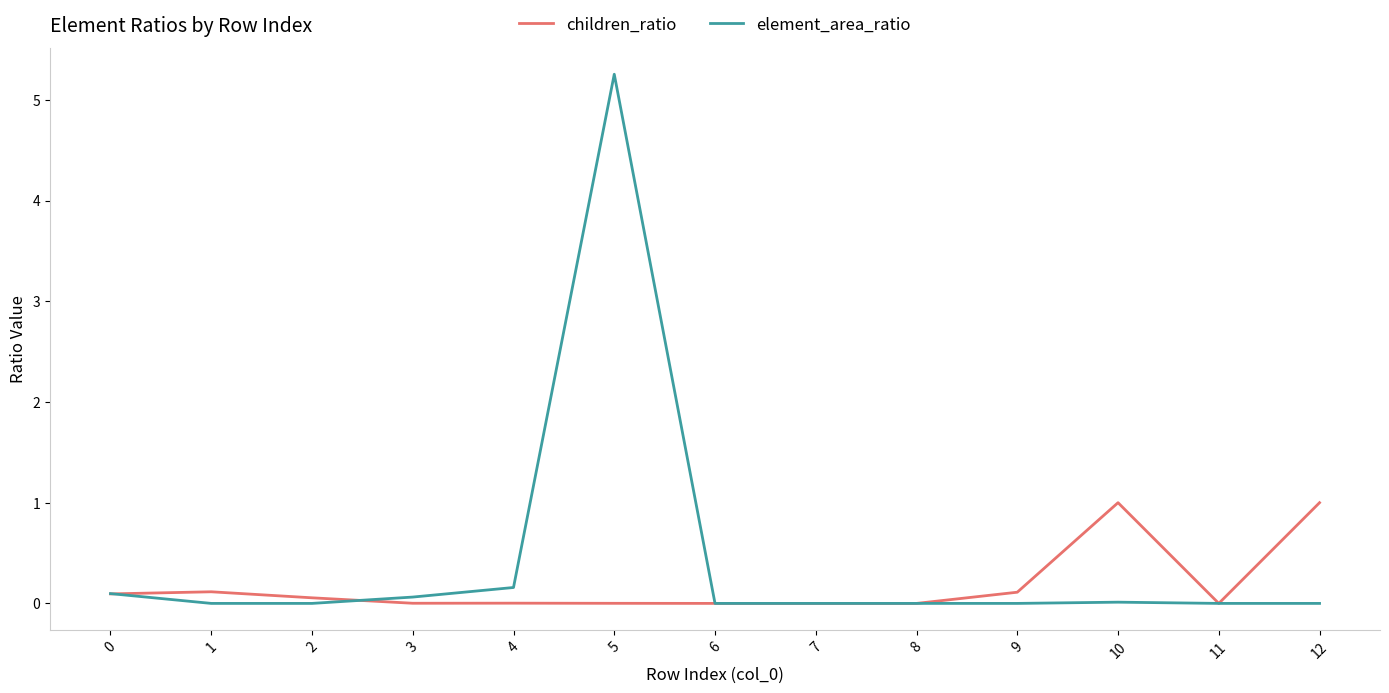

List the series in order of their overall mean, highest first.

element_area_ratio, children_ratio